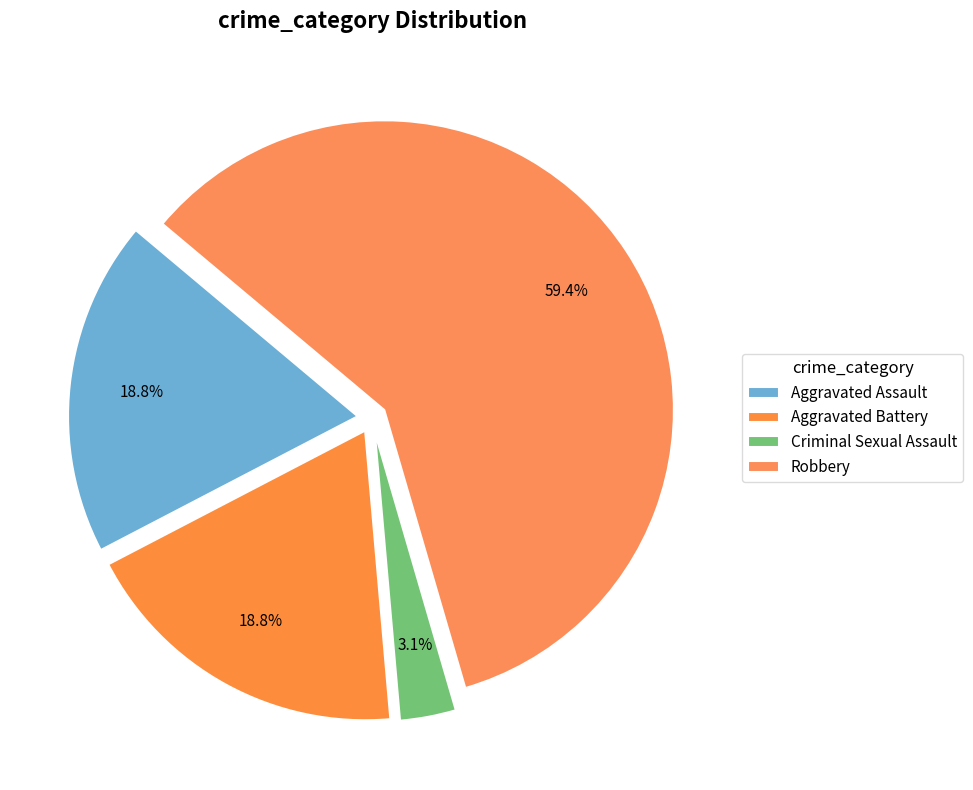

How many segments does this pie chart have?

4